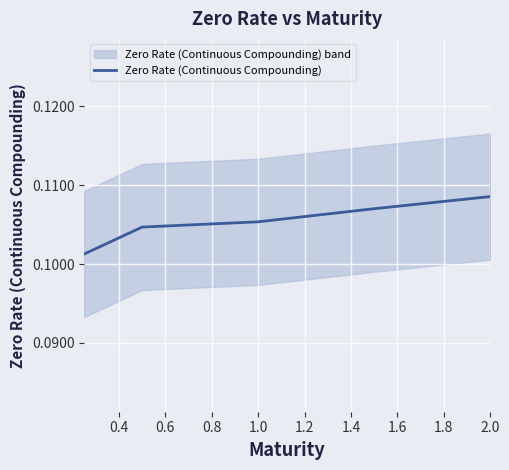

Is this an area chart (filled region under the line)?

No